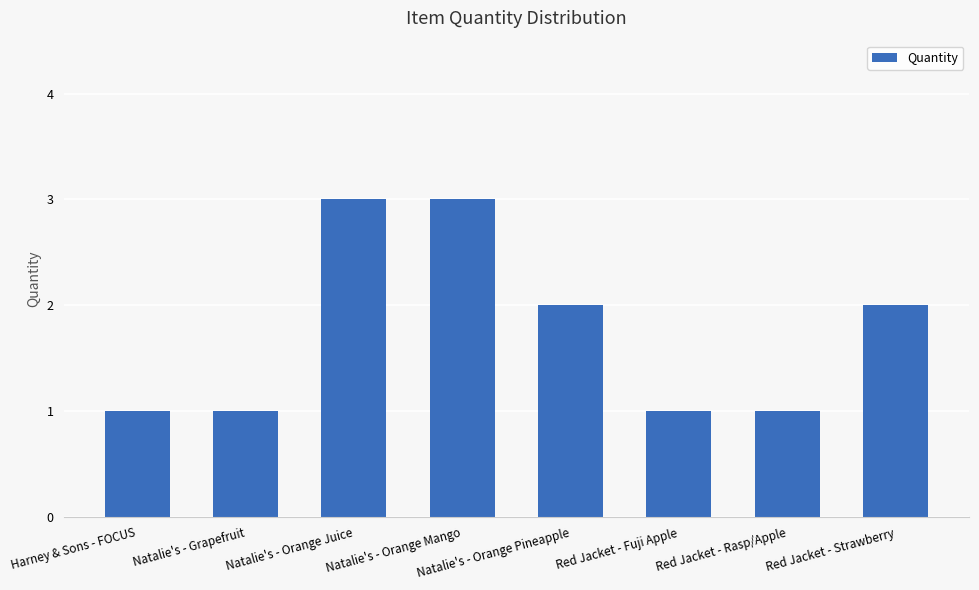

The chart shows a value of 4 at Natalie's - Orange Mango. True or false?

False